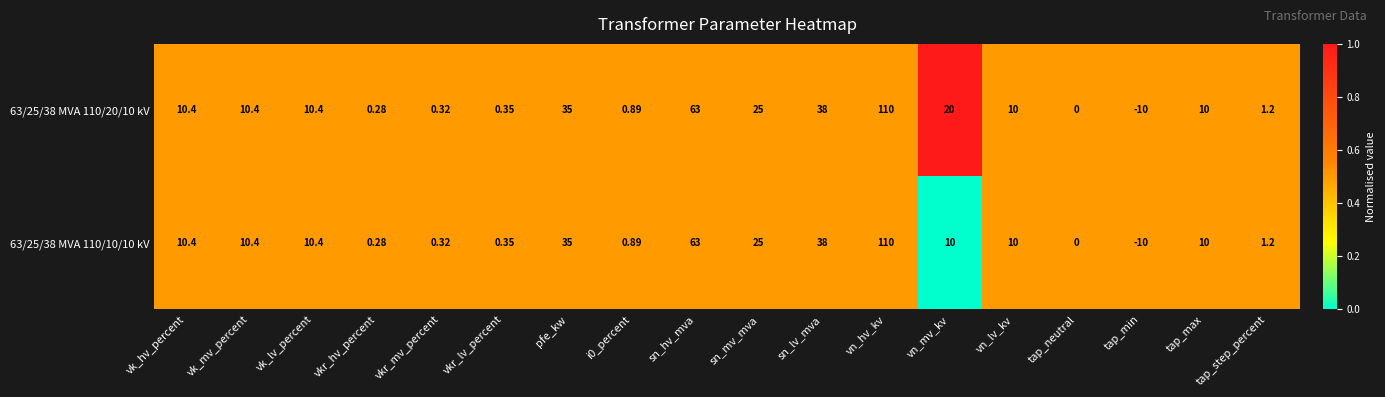

Where does the 63/25/38 MVA 110/10/10 kV series first go above 10?

vk_hv_percent